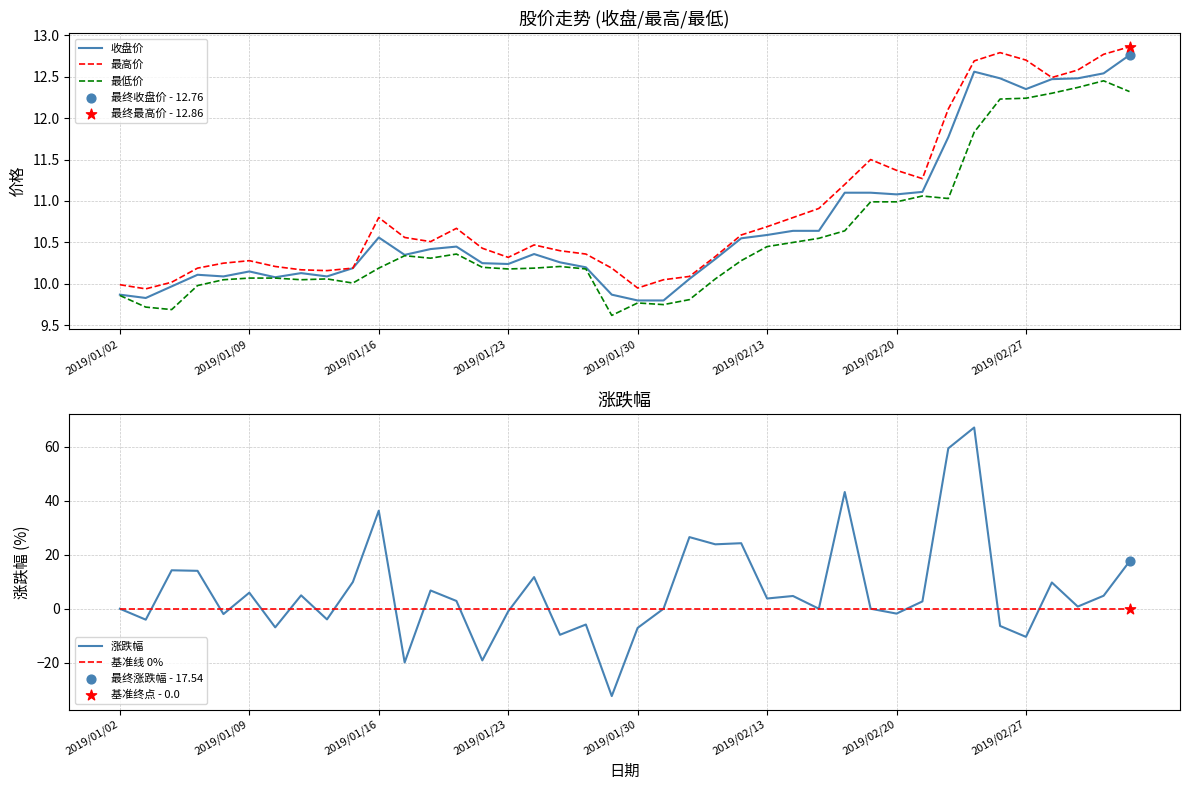

What is the minimum value for 最低价?

9.6